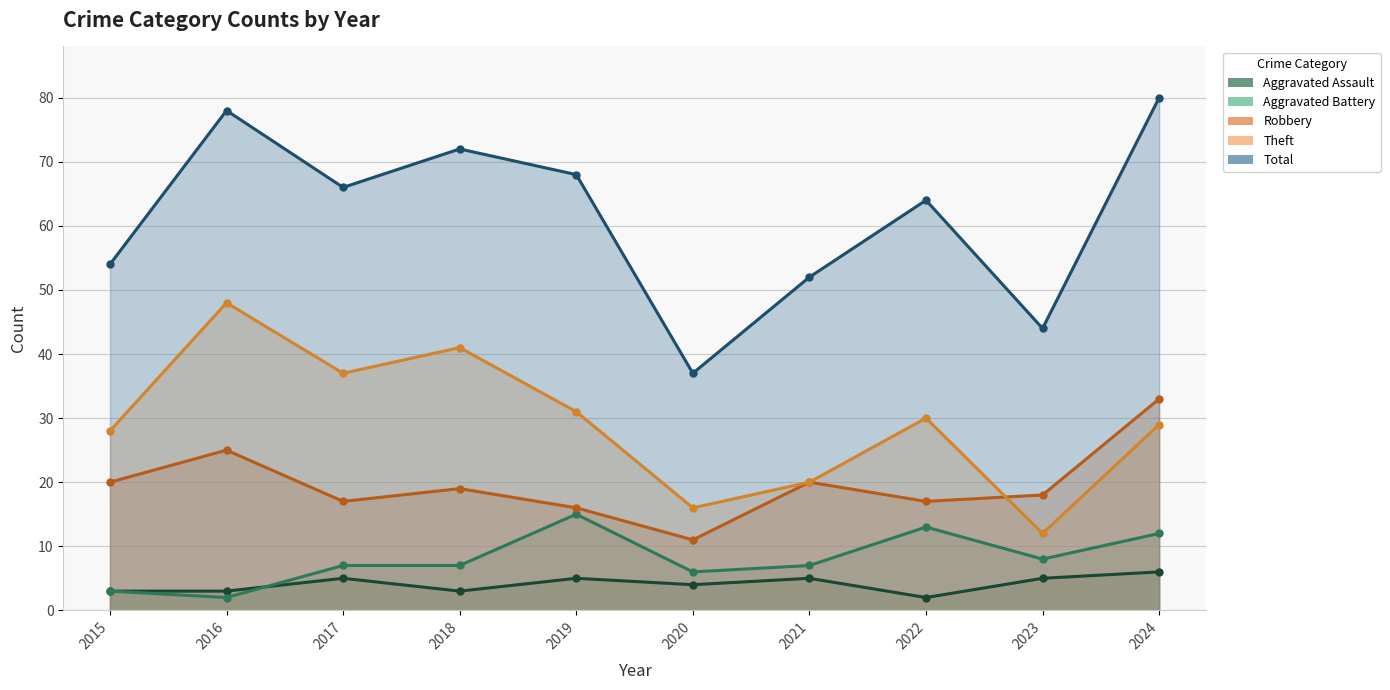

Reading right to left, list all the values displayed in this chart.

Aggravated Assault: 6	5	2	5	4	5	3	5	3	3
Aggravated Battery: 12	8	13	7	6	15	7	7	2	3
Robbery: 33	18	17	20	11	16	19	17	25	20
Theft: 29	12	30	20	16	31	41	37	48	28
Total: 80	44	64	52	37	68	72	66	78	54